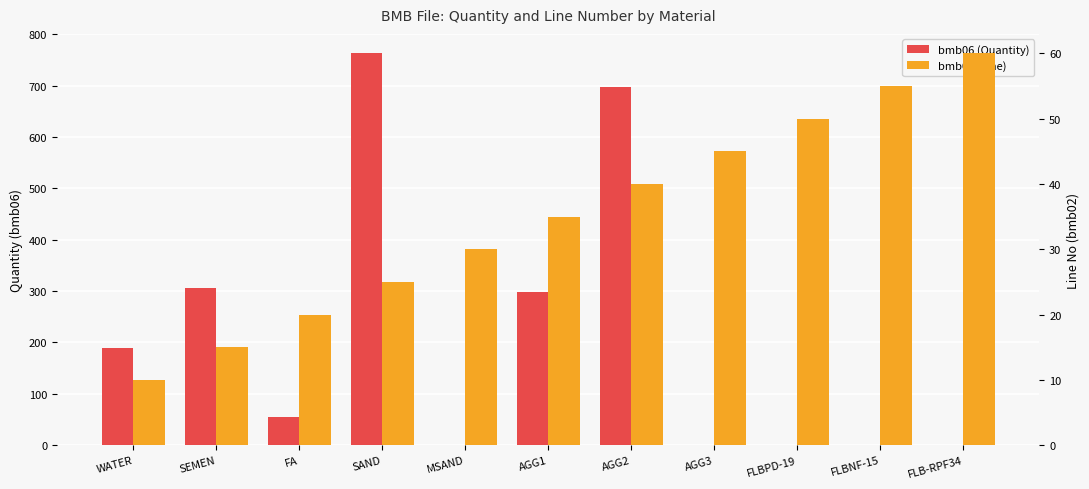

What are all the series names shown in the legend?

bmb06 (Quantity), bmb02 (Line)